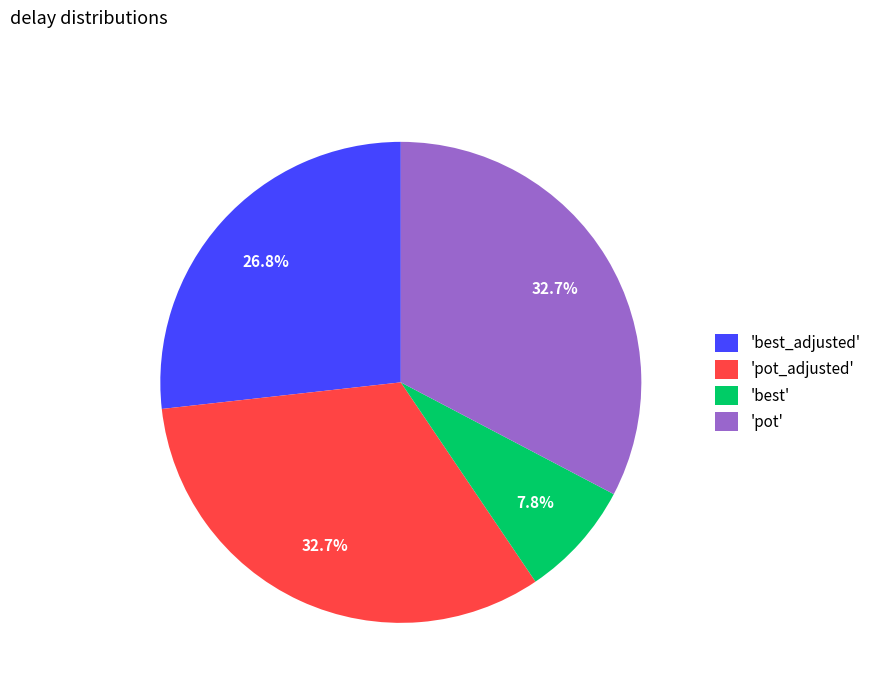

Is there a majority slice in this chart?

No